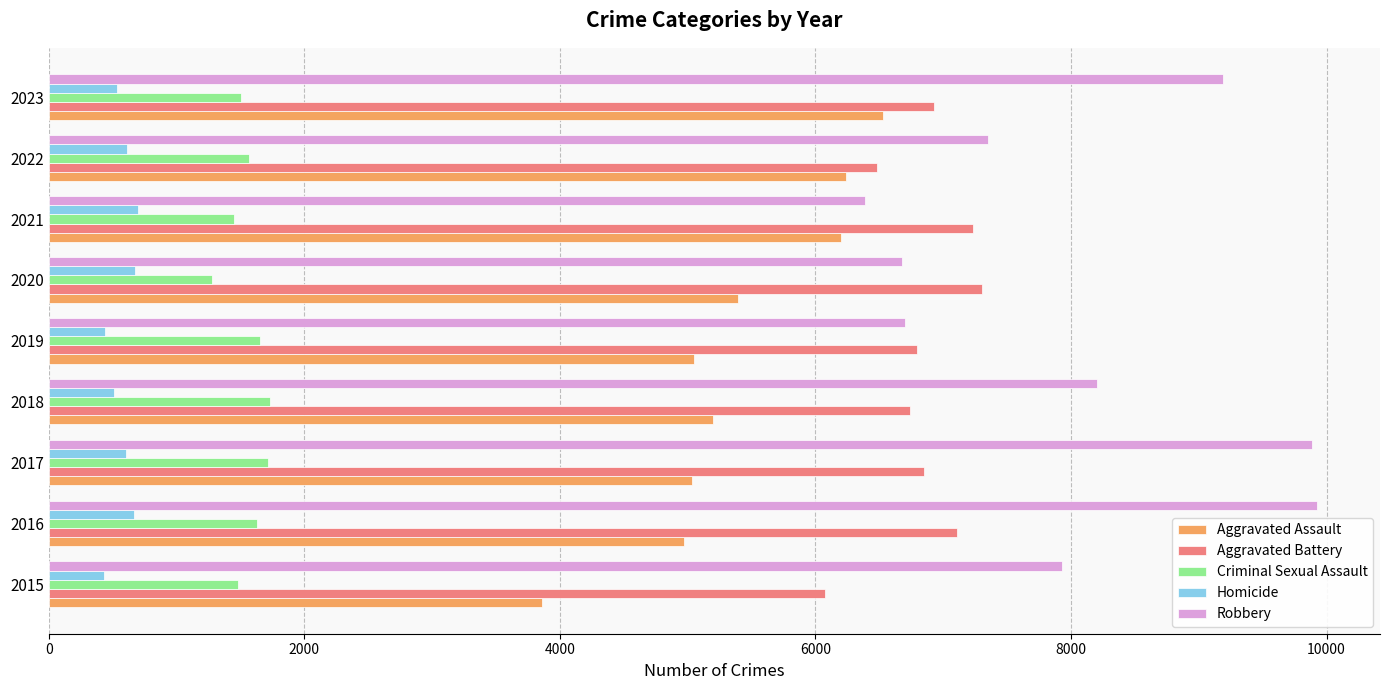

List the series in order of their peak value, lowest first.

Homicide, Criminal Sexual Assault, Aggravated Assault, Aggravated Battery, Robbery